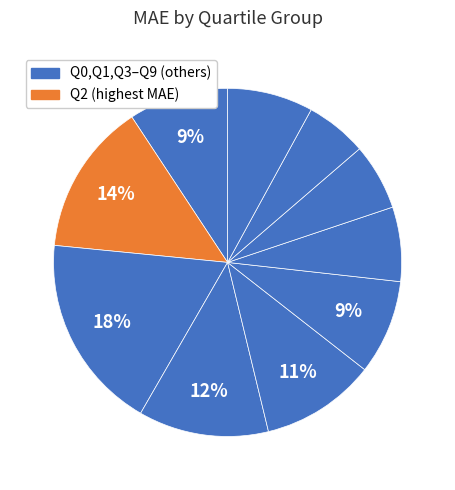

Does any single category account for the majority?

No